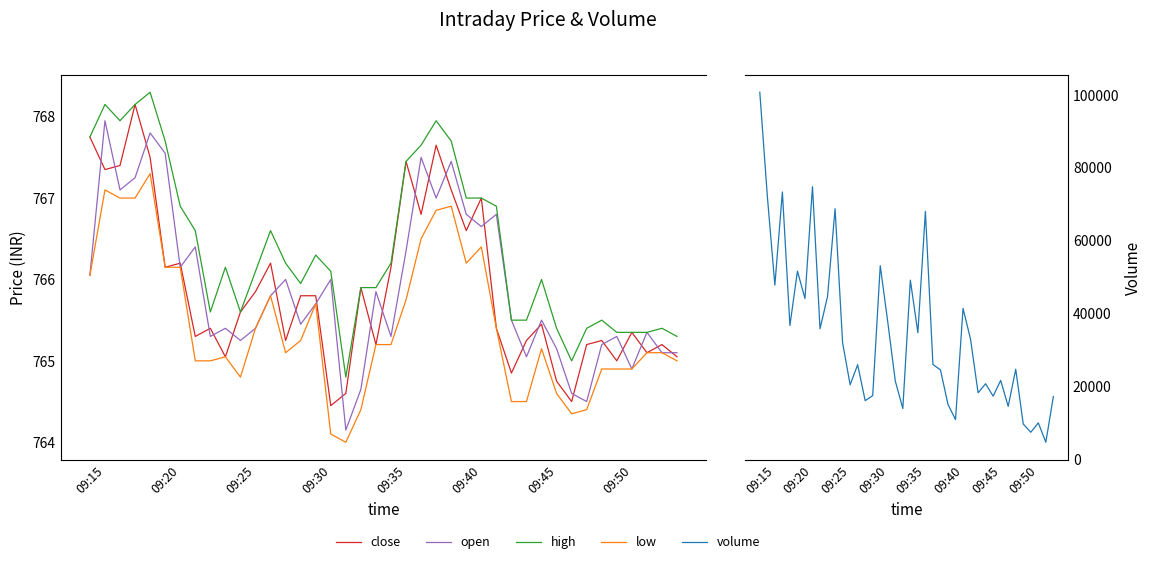

At 17, list the series in order from smallest to largest.

low, open, close, high, volume